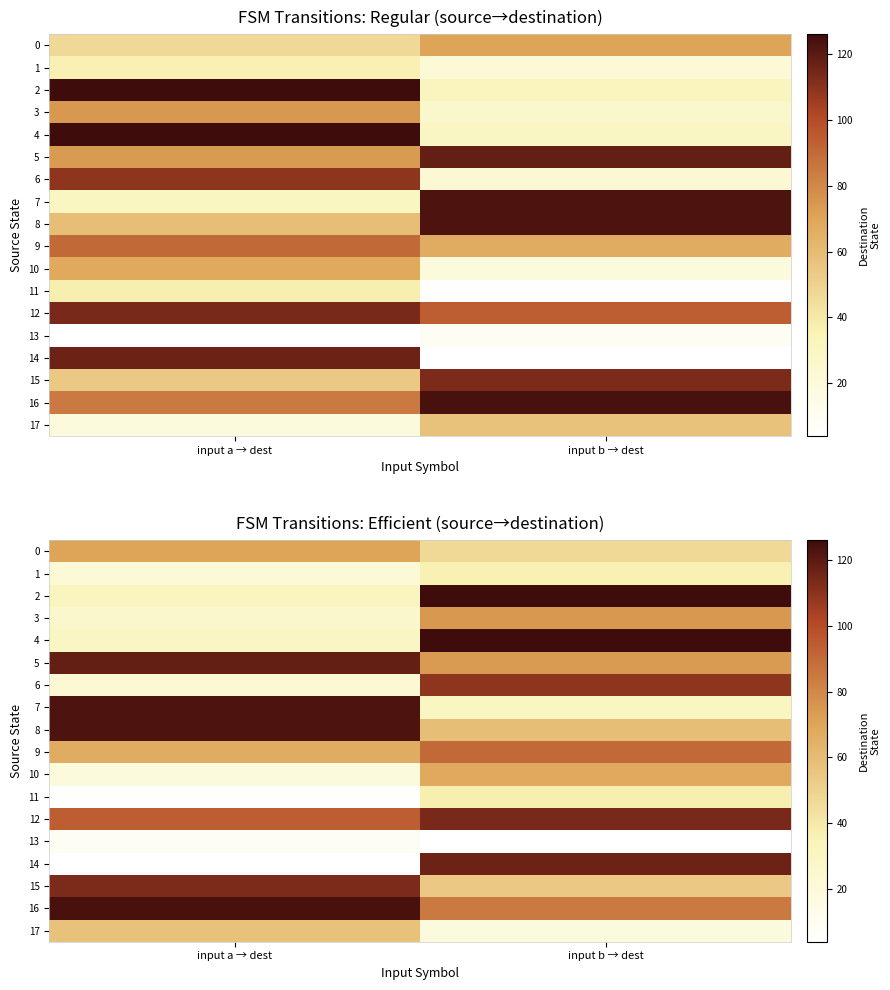

The 0 series shows 15 at input b → dest. True or false?

False